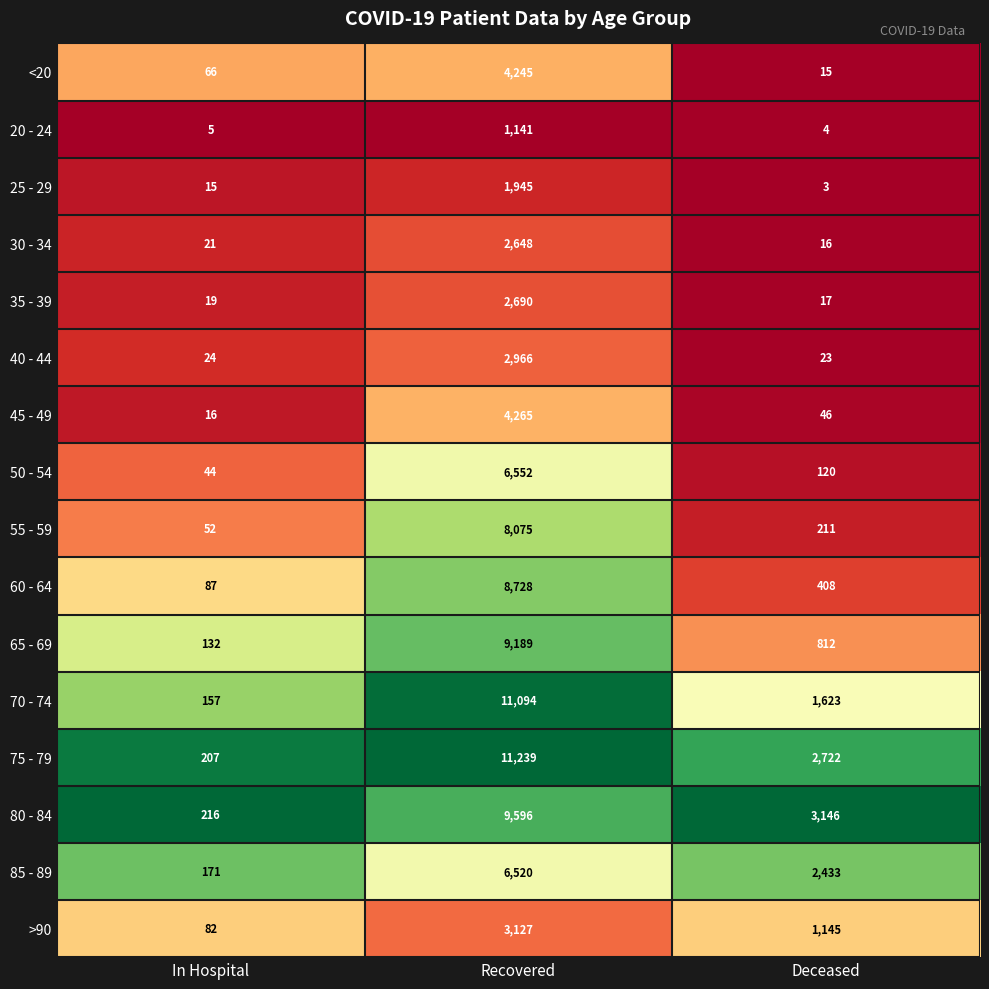

What is the difference between the highest and lowest values at Deceased?

3143